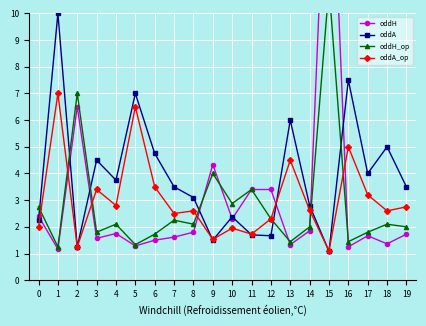

Which series has the largest range (max minus min)?

oddH